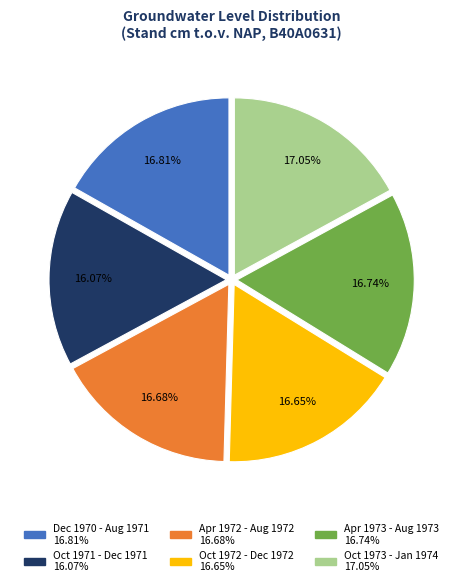

Is there any slice that represents more than half of the pie?

No